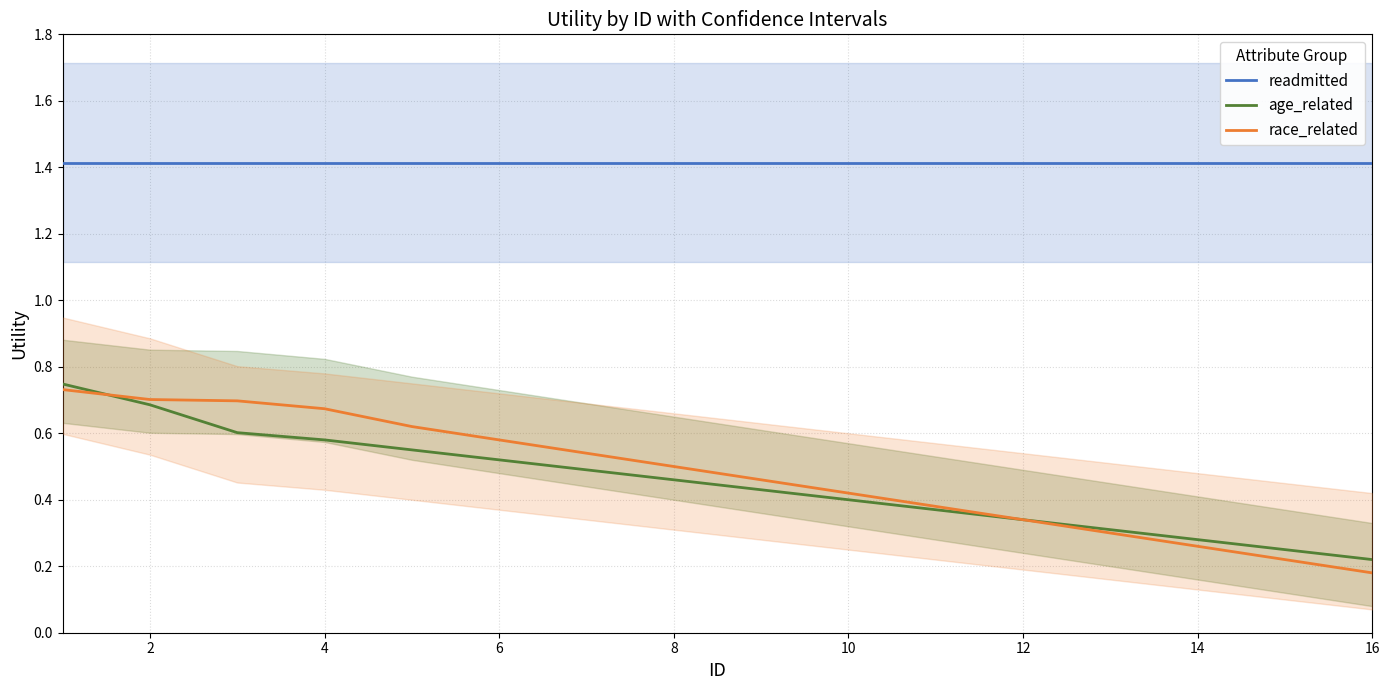

Which series has the largest total across all categories?

readmitted